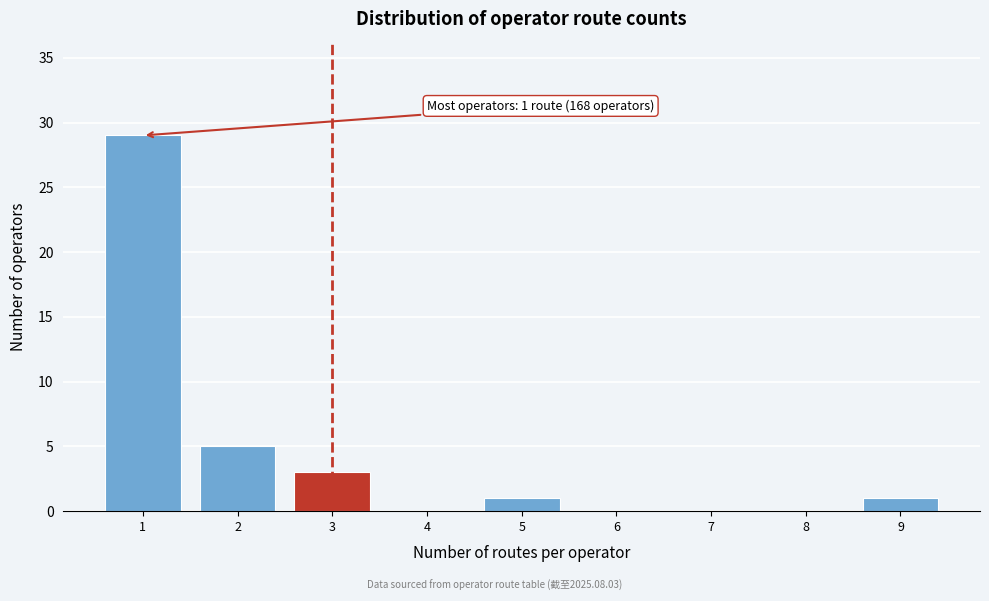

Reading left to right, extract all data points from this chart.

1=29	2=5	3=3	4=0	5=1	6=0	7=0	8=0	9=1